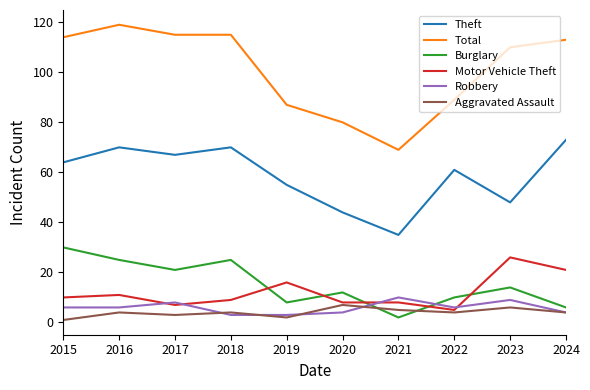

What is the sum of all Theft values?

587